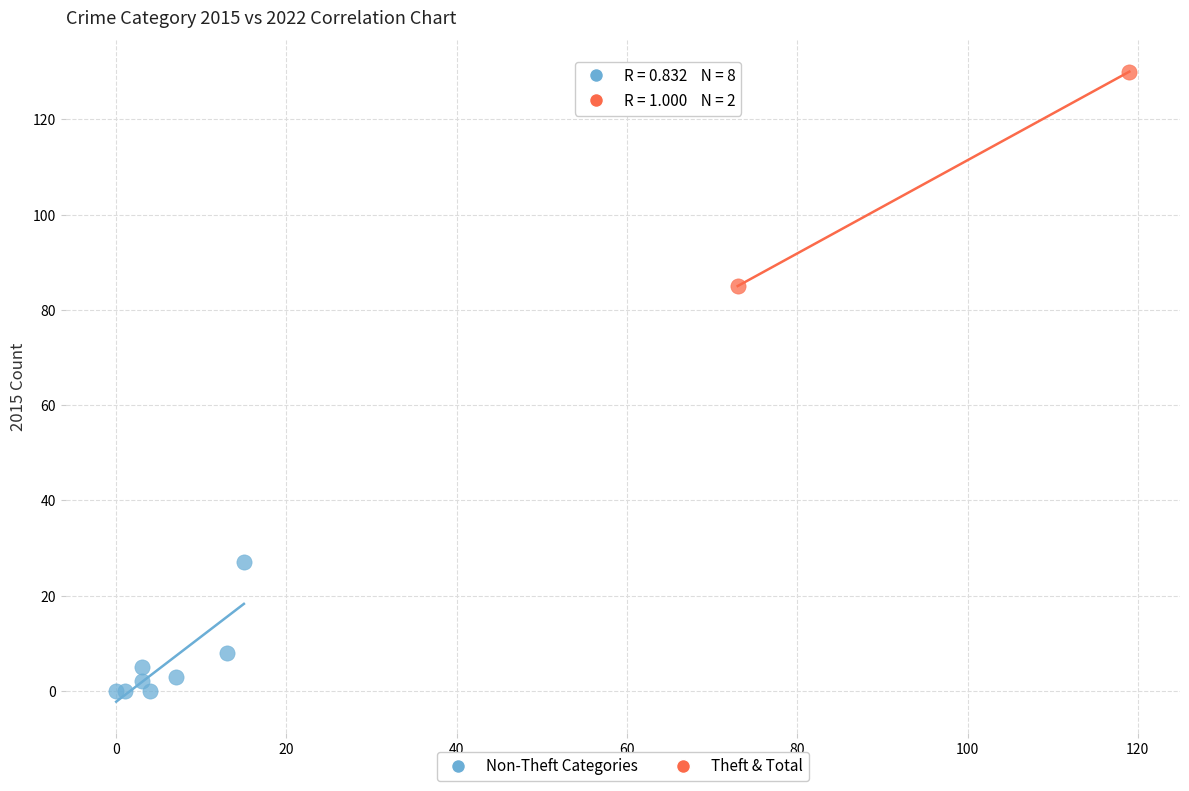

Which series reaches the maximum Y coordinate?

Theft & Total